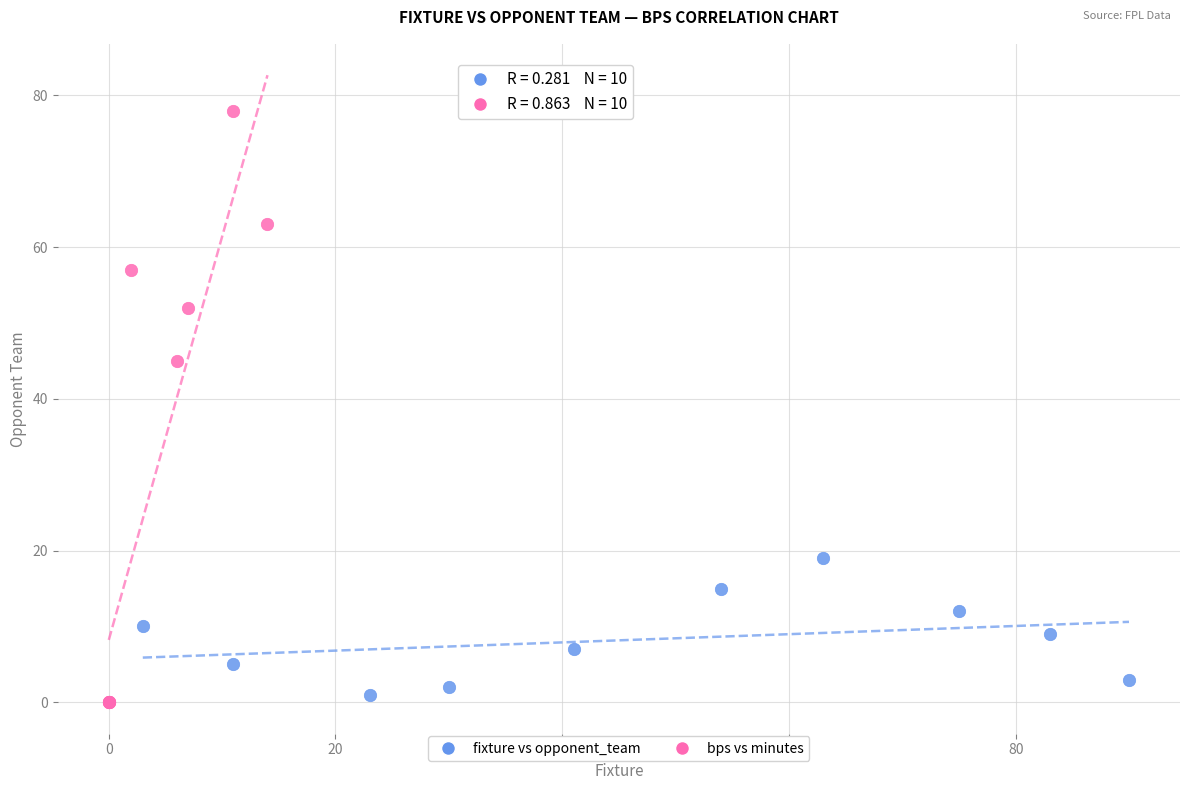

Which series contains the highest Y value?

bps vs minutes